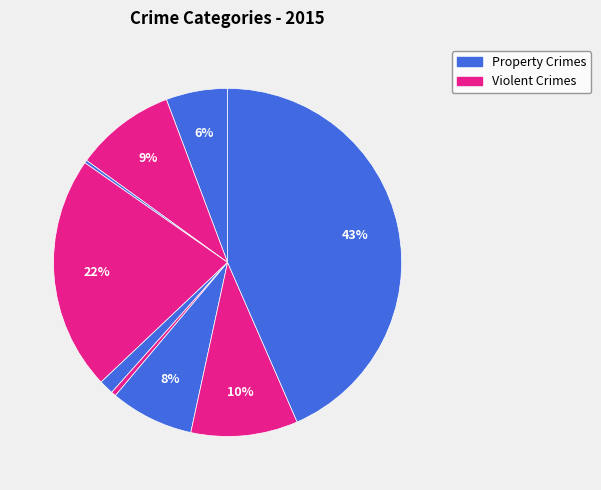

What is the smallest slice in the pie chart?

Arson